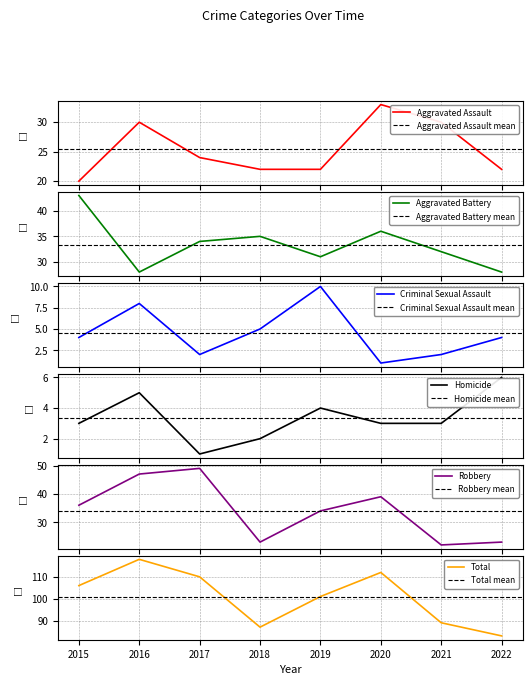

At which label does Aggravated Battery reach its minimum?

2016